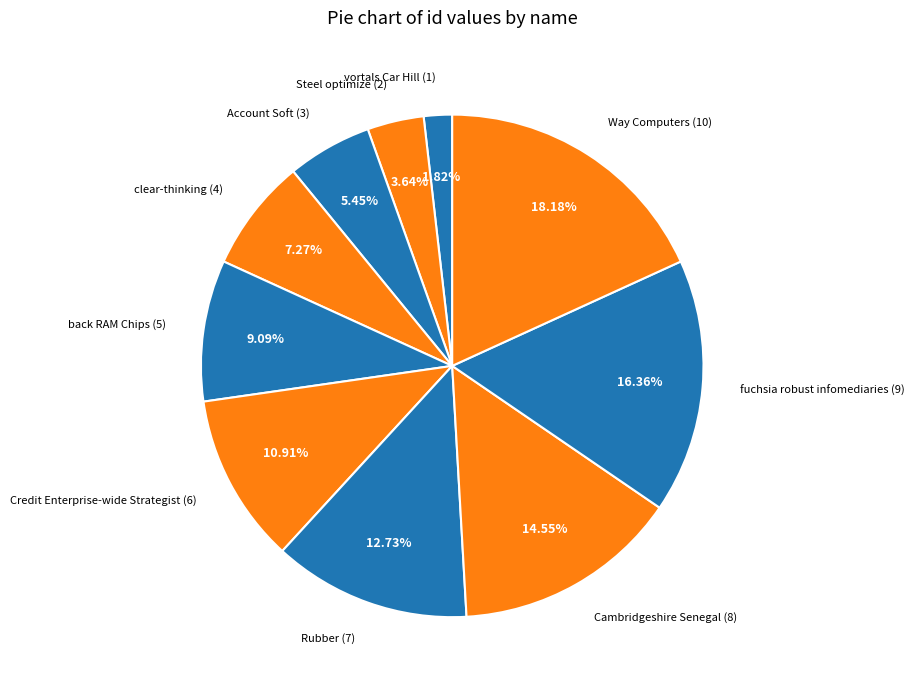

Which slice is the largest?

Way Computers